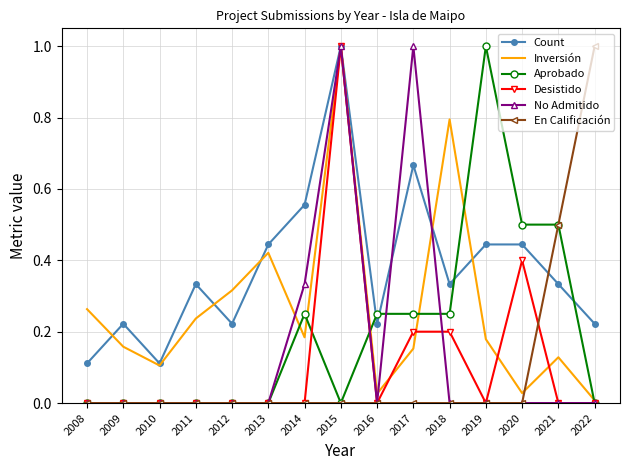

How many intersections are there between Inversión and En Calificación?

1